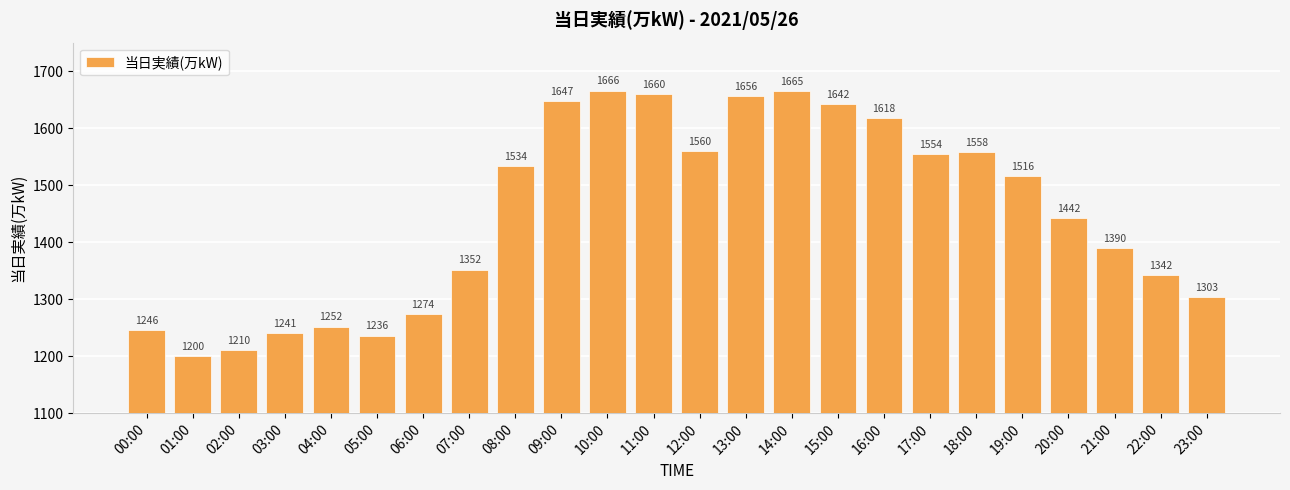

What value does the data have at 17:00, to the nearest 5?

1555